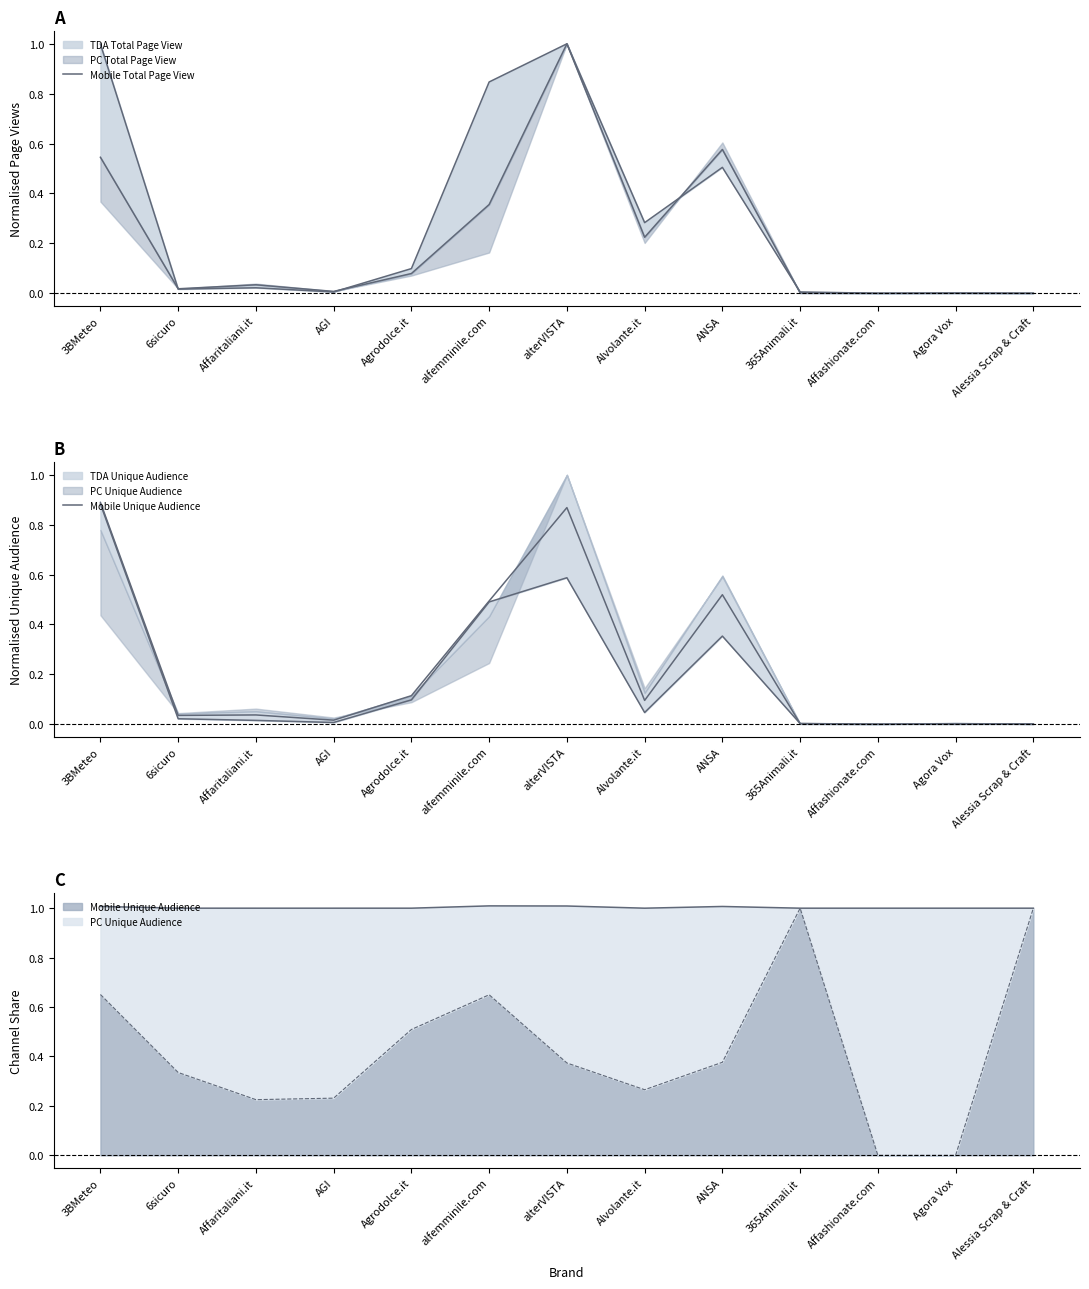

Reading left to right, what are all the values shown in this chart?

Mobile Total Page View: 1.0	0.0	0.0	0.0	0.1	0.8	1.0	0.3	0.5	0.0	0.0	0.0	0.0
Mobile Unique Audience: 0.9	0.0	0.0	0.0	0.1	0.5	0.6	0.0	0.4	0.0	-0.0	-0.0	0.0